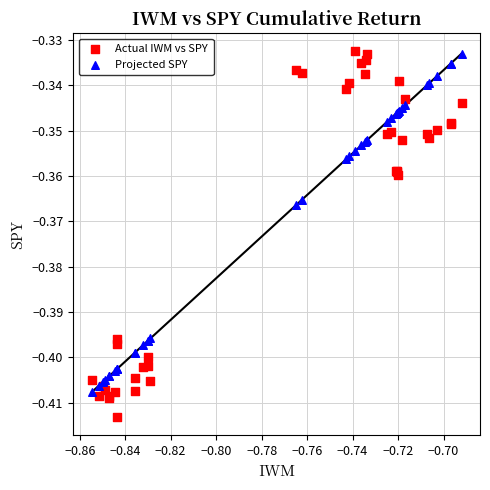

Which series has the widest spread of Y values?

Actual IWM vs SPY